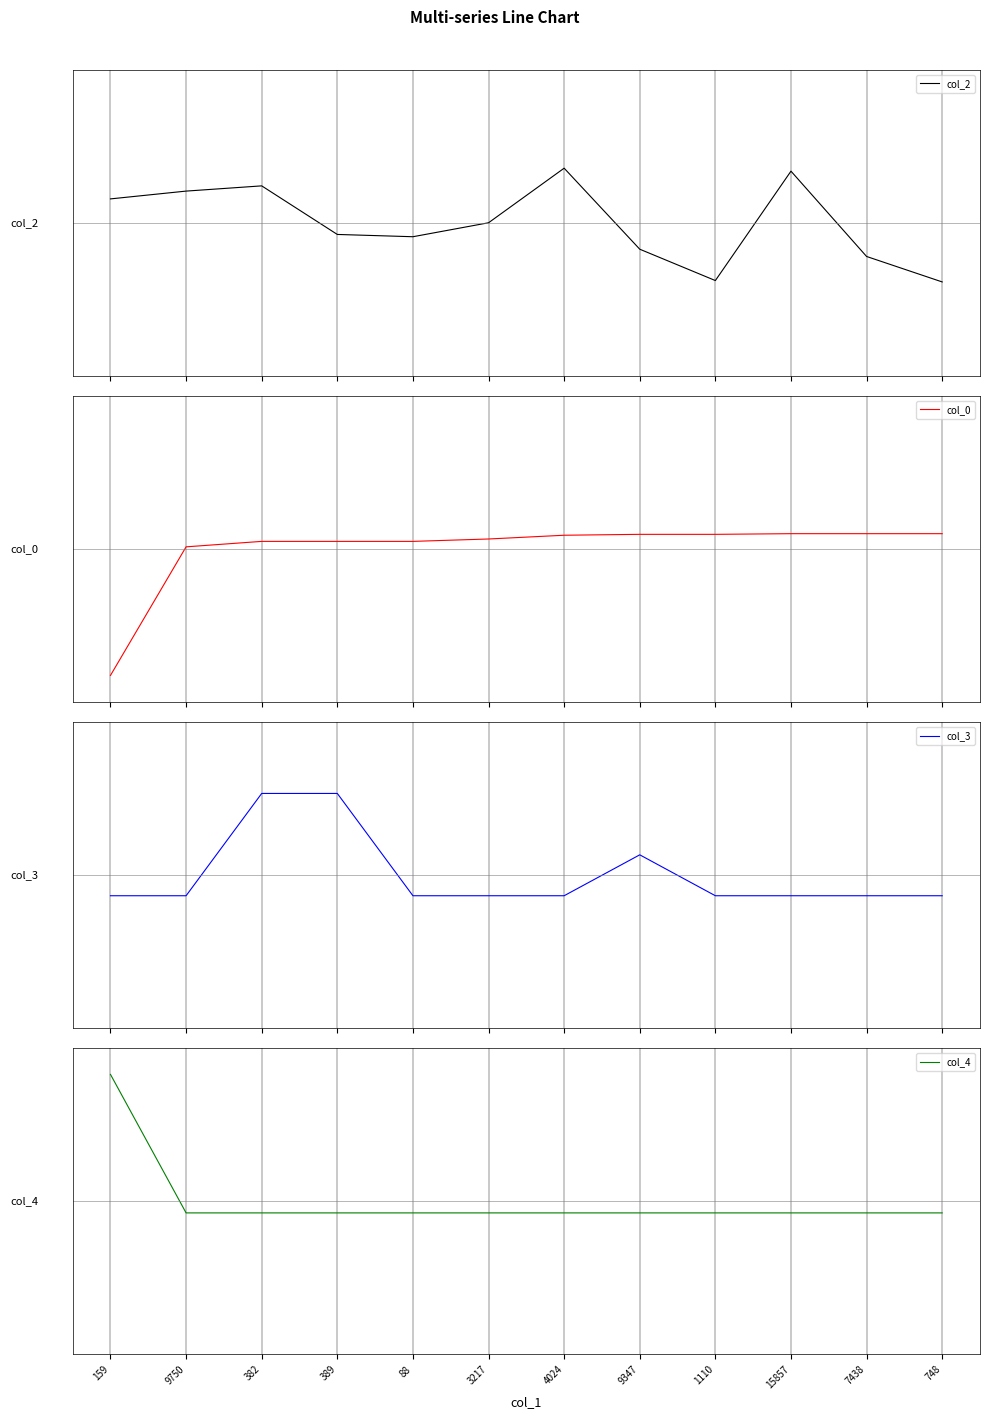

How many negative values does the col_3 series have?

9